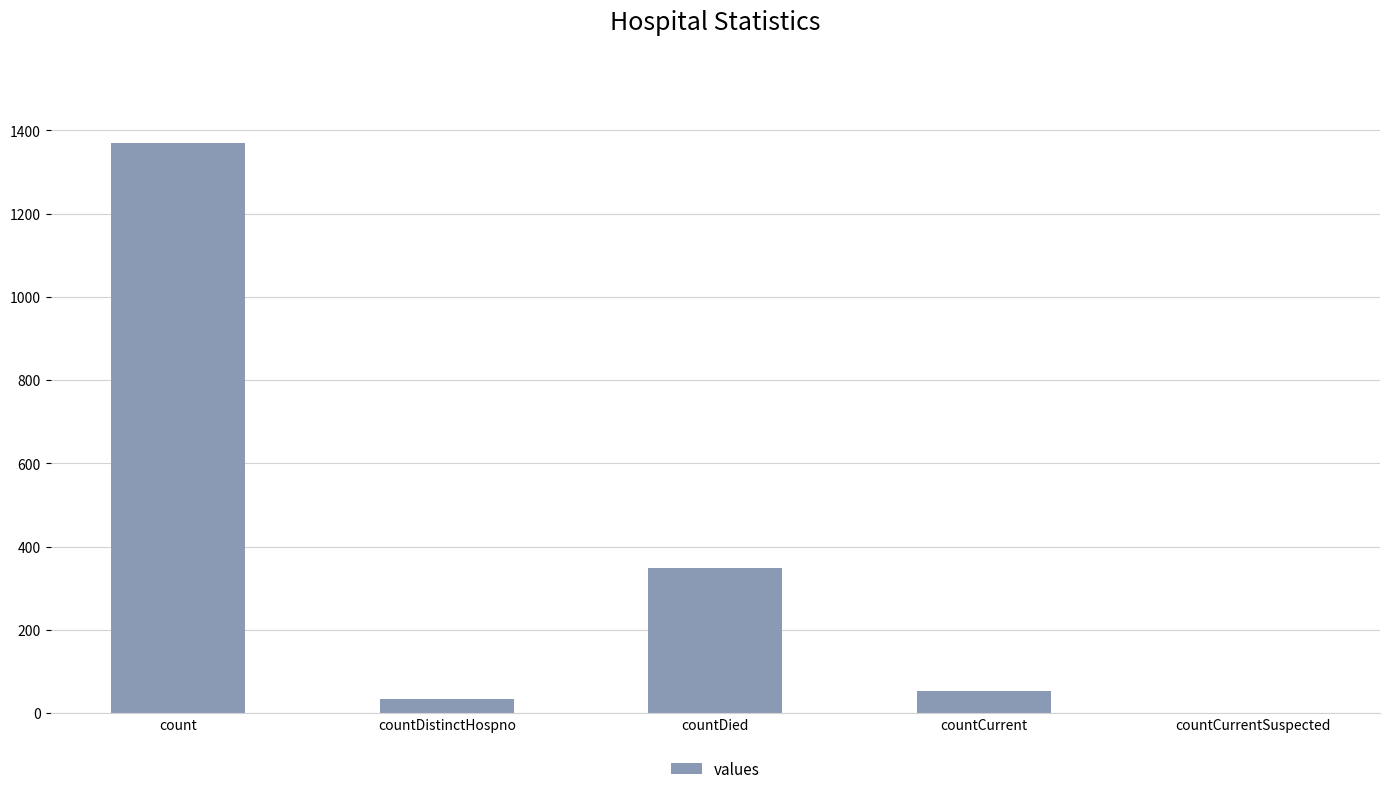

How many series are shown in this chart?

1